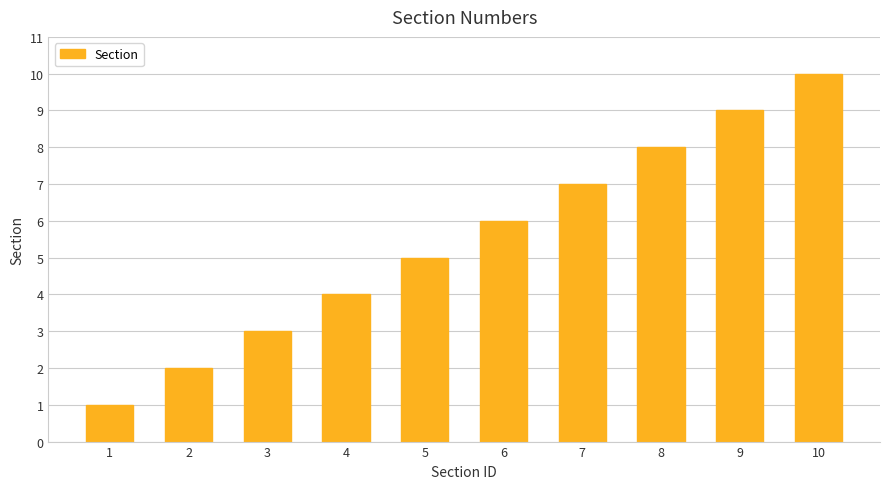

What is the change in value from 5 to 6?

+1